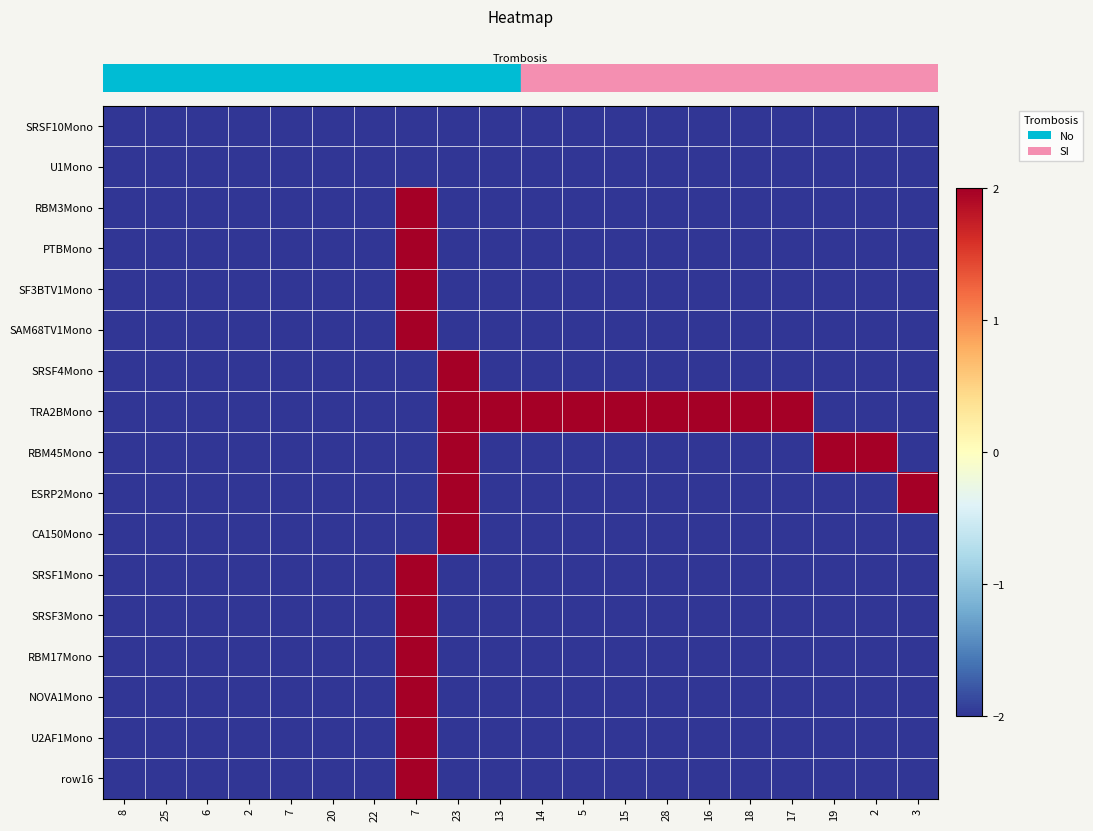

Reading left to right, transcribe all the data shown in this chart.

row_0: 8=-2	25=-2	6=-2	2=-2	7=-2	20=-2	22=-2	7=-2	23=-2	13=-2	14=-2	5=-2	15=-2	28=-2	16=-2	18=-2	17=-2	19=-2	2=-2	3=-2
row_1: 8=-2	25=-2	6=-2	2=-2	7=-2	20=-2	22=-2	7=-2	23=-2	13=-2	14=-2	5=-2	15=-2	28=-2	16=-2	18=-2	17=-2	19=-2	2=-2	3=-2
row_2: 8=-2	25=-2	6=-2	2=-2	7=-2	20=-2	22=-2	7=2	23=-2	13=-2	14=-2	5=-2	15=-2	28=-2	16=-2	18=-2	17=-2	19=-2	2=-2	3=-2
row_3: 8=-2	25=-2	6=-2	2=-2	7=-2	20=-2	22=-2	7=2	23=-2	13=-2	14=-2	5=-2	15=-2	28=-2	16=-2	18=-2	17=-2	19=-2	2=-2	3=-2
row_4: 8=-2	25=-2	6=-2	2=-2	7=-2	20=-2	22=-2	7=2	23=-2	13=-2	14=-2	5=-2	15=-2	28=-2	16=-2	18=-2	17=-2	19=-2	2=-2	3=-2
row_5: 8=-2	25=-2	6=-2	2=-2	7=-2	20=-2	22=-2	7=2	23=-2	13=-2	14=-2	5=-2	15=-2	28=-2	16=-2	18=-2	17=-2	19=-2	2=-2	3=-2
row_6: 8=-2	25=-2	6=-2	2=-2	7=-2	20=-2	22=-2	7=-2	23=2	13=-2	14=-2	5=-2	15=-2	28=-2	16=-2	18=-2	17=-2	19=-2	2=-2	3=-2
row_7: 8=-2	25=-2	6=-2	2=-2	7=-2	20=-2	22=-2	7=-2	23=2	13=2	14=2	5=2	15=2	28=2	16=2	18=2	17=2	19=-2	2=-2	3=-2
row_8: 8=-2	25=-2	6=-2	2=-2	7=-2	20=-2	22=-2	7=-2	23=2	13=-2	14=-2	5=-2	15=-2	28=-2	16=-2	18=-2	17=-2	19=2	2=2	3=-2
row_9: 8=-2	25=-2	6=-2	2=-2	7=-2	20=-2	22=-2	7=-2	23=2	13=-2	14=-2	5=-2	15=-2	28=-2	16=-2	18=-2	17=-2	19=-2	2=-2	3=2
row_10: 8=-2	25=-2	6=-2	2=-2	7=-2	20=-2	22=-2	7=-2	23=2	13=-2	14=-2	5=-2	15=-2	28=-2	16=-2	18=-2	17=-2	19=-2	2=-2	3=-2
row_11: 8=-2	25=-2	6=-2	2=-2	7=-2	20=-2	22=-2	7=2	23=-2	13=-2	14=-2	5=-2	15=-2	28=-2	16=-2	18=-2	17=-2	19=-2	2=-2	3=-2
row_12: 8=-2	25=-2	6=-2	2=-2	7=-2	20=-2	22=-2	7=2	23=-2	13=-2	14=-2	5=-2	15=-2	28=-2	16=-2	18=-2	17=-2	19=-2	2=-2	3=-2
row_13: 8=-2	25=-2	6=-2	2=-2	7=-2	20=-2	22=-2	7=2	23=-2	13=-2	14=-2	5=-2	15=-2	28=-2	16=-2	18=-2	17=-2	19=-2	2=-2	3=-2
row_14: 8=-2	25=-2	6=-2	2=-2	7=-2	20=-2	22=-2	7=2	23=-2	13=-2	14=-2	5=-2	15=-2	28=-2	16=-2	18=-2	17=-2	19=-2	2=-2	3=-2
row_15: 8=-2	25=-2	6=-2	2=-2	7=-2	20=-2	22=-2	7=2	23=-2	13=-2	14=-2	5=-2	15=-2	28=-2	16=-2	18=-2	17=-2	19=-2	2=-2	3=-2
row_16: 8=-2	25=-2	6=-2	2=-2	7=-2	20=-2	22=-2	7=2	23=-2	13=-2	14=-2	5=-2	15=-2	28=-2	16=-2	18=-2	17=-2	19=-2	2=-2	3=-2